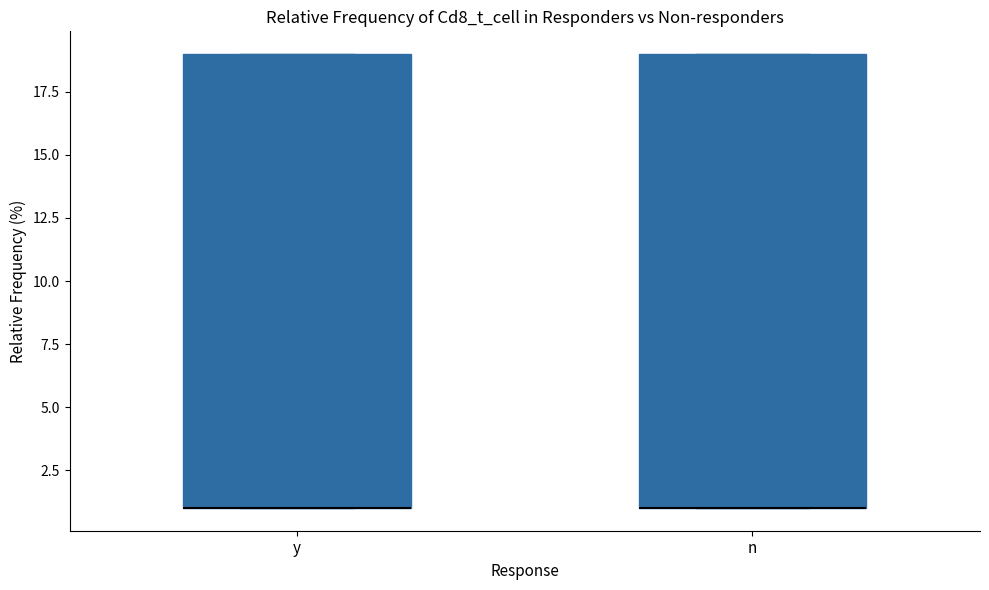

Where is the upper edge of the box for n on the y-axis? The values are not printed on the chart, so give them approximately, as read against the axis.

19